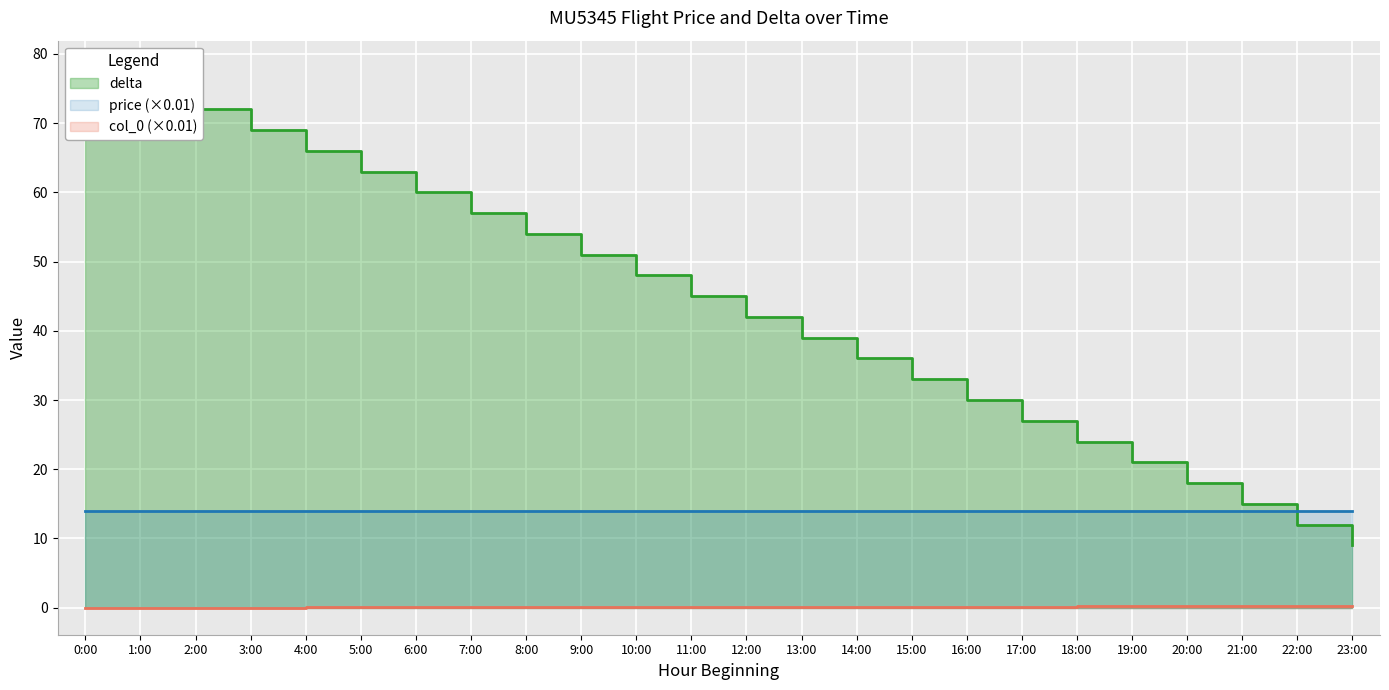

Is it true that delta equals 0.2 at 12:00?

False